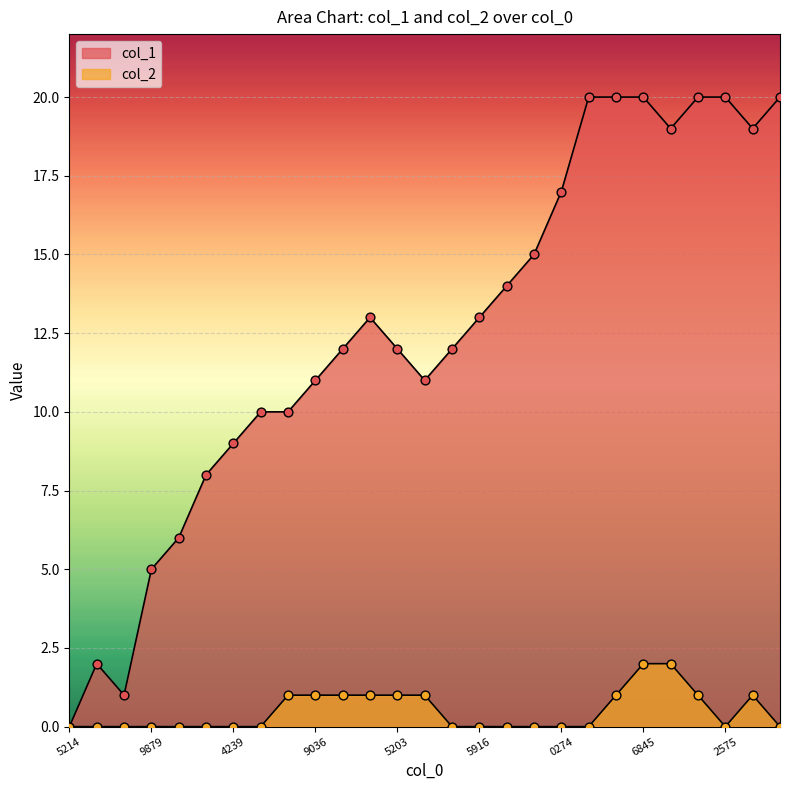

How many lines are shown in the chart?

2